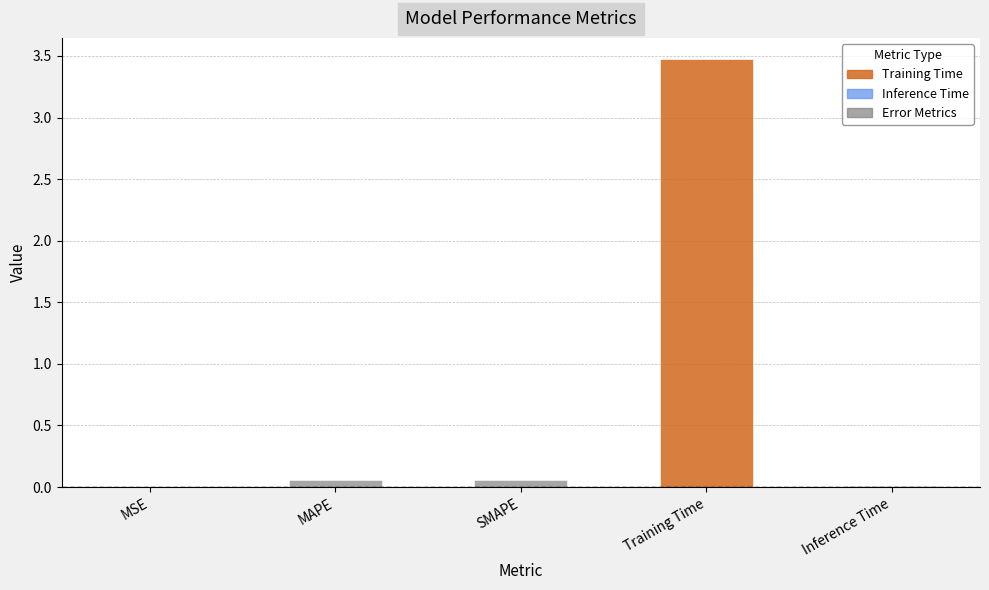

What is the sum of all values?

3.6